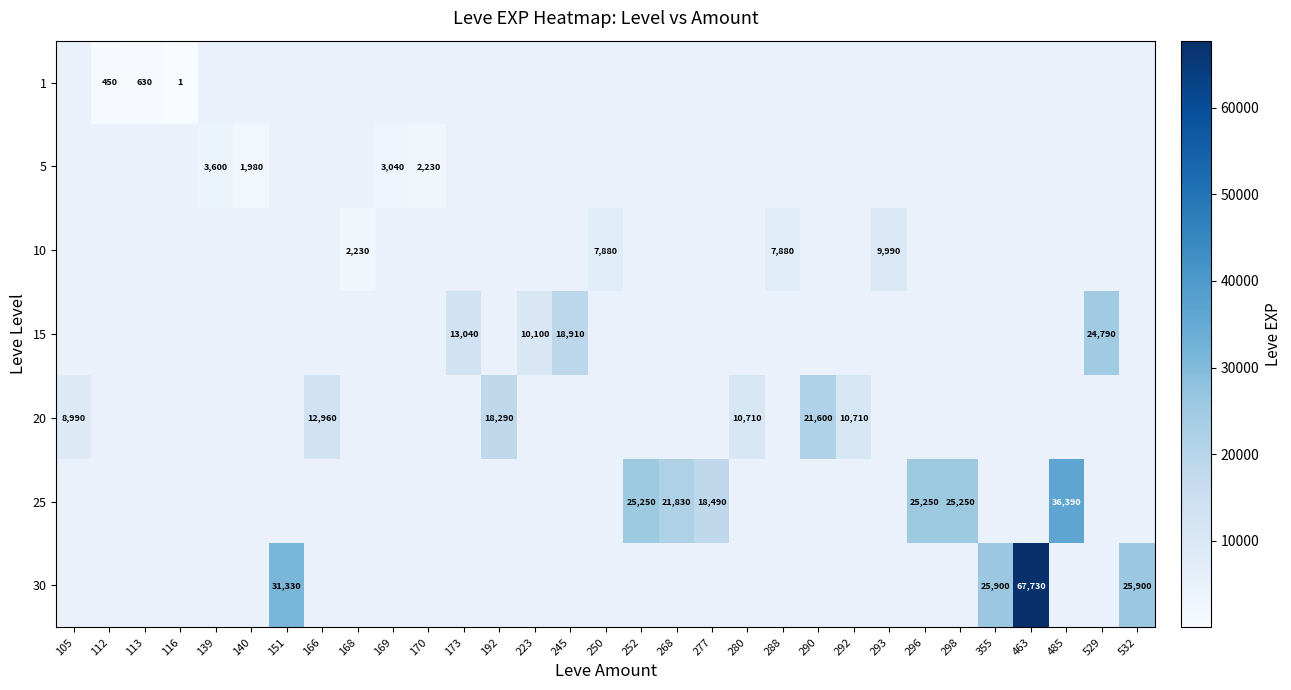

Which label corresponds to the largest value in the chart?

463